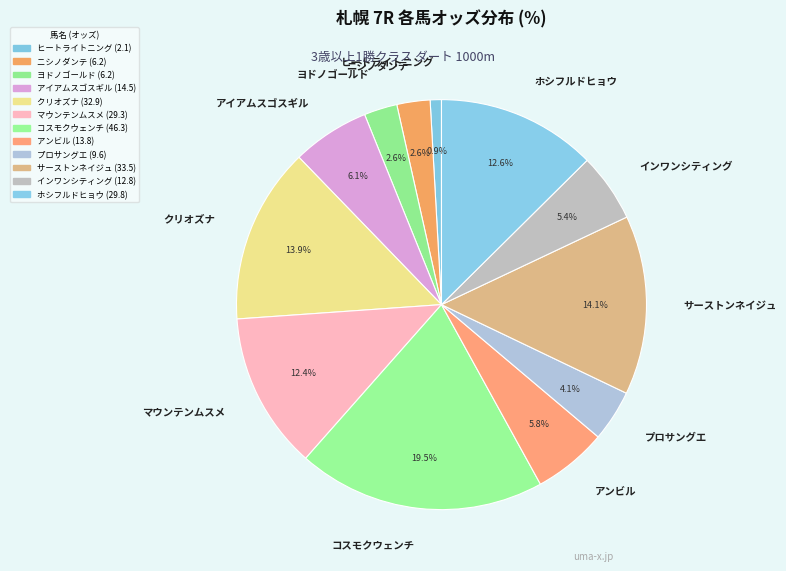

Is it true that マウンテンムスメ is 12% of the pie?

True